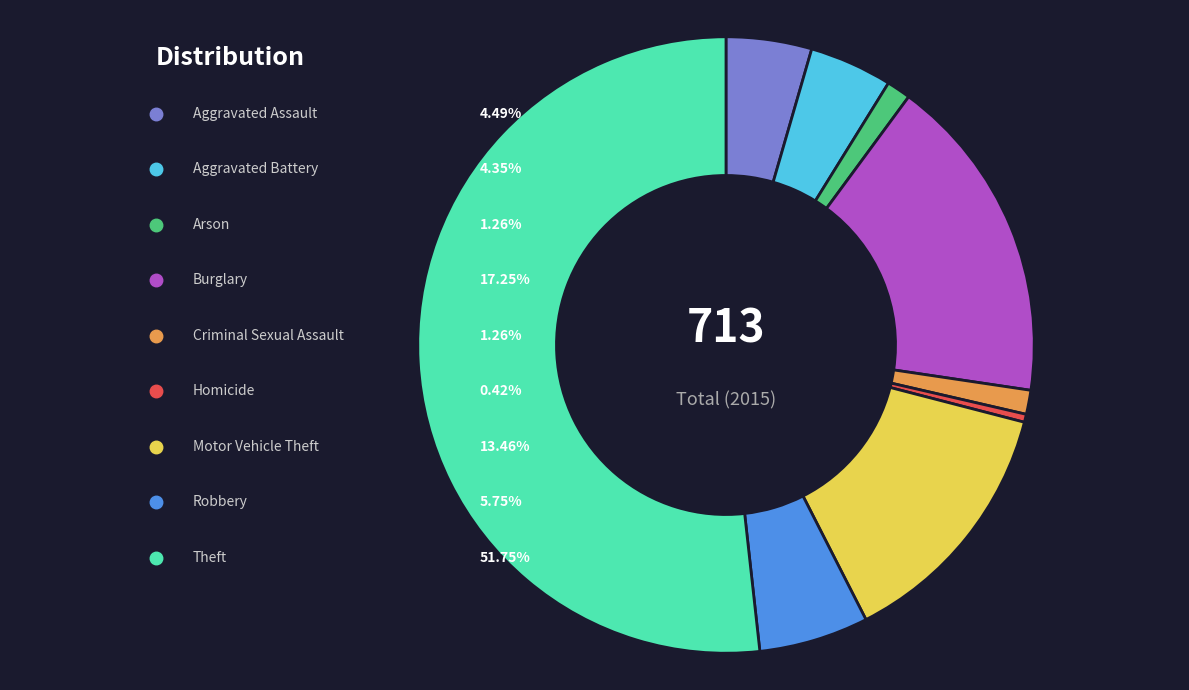

Which has a higher value, Homicide or Aggravated Battery?

Aggravated Battery